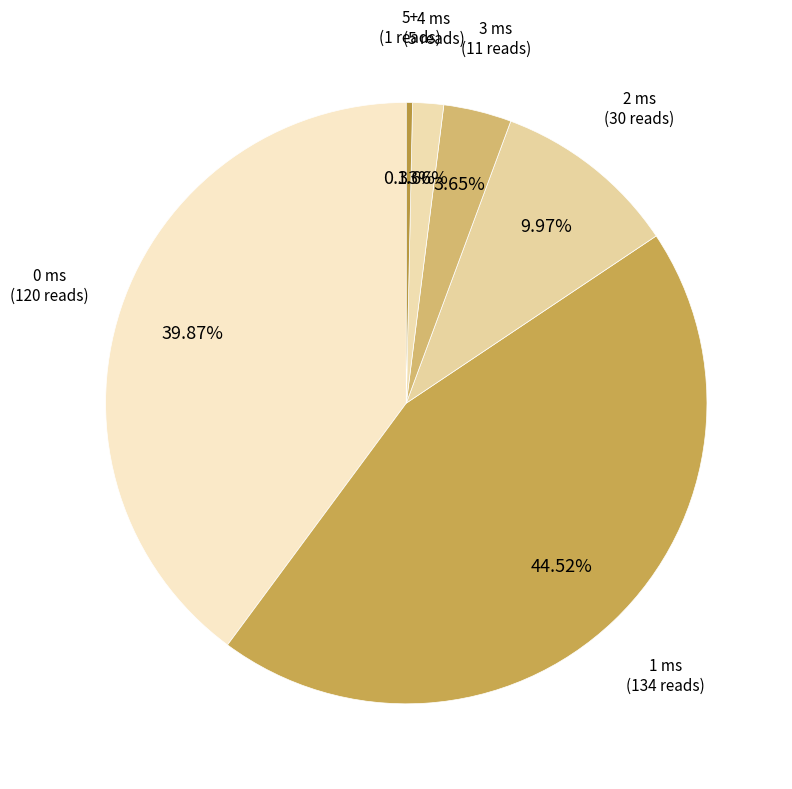

To the nearest percent, what is the difference between the 2 ms and 3 ms slice percentages?

6%